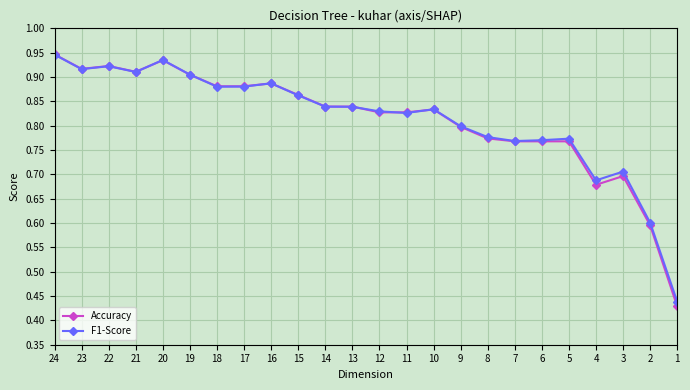

True or false: Accuracy has a value of 1.2 at 14.

False